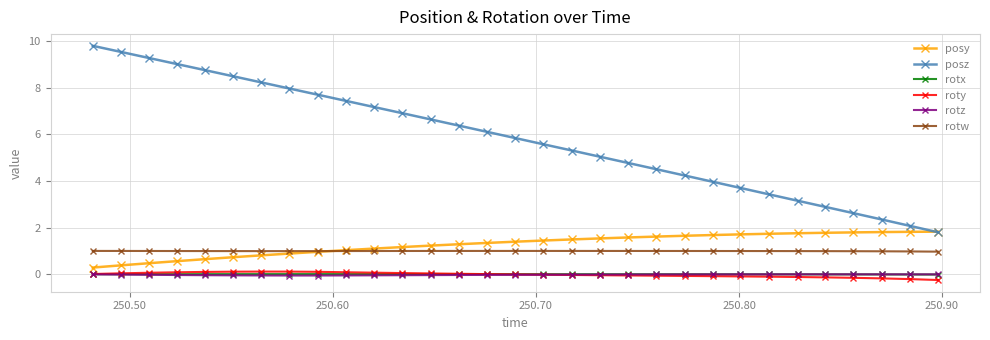

What is the sum of all rotw values?

30.8